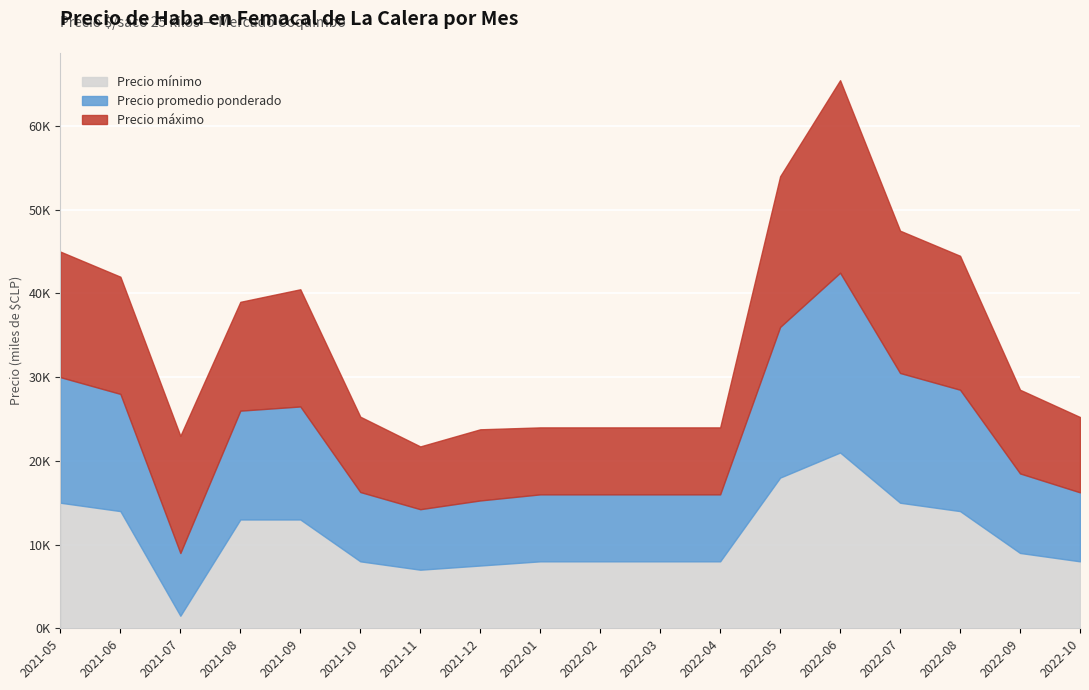

What is the sum of the Precio promedio ponderado values at 2022-10 and 2021-05?

23240